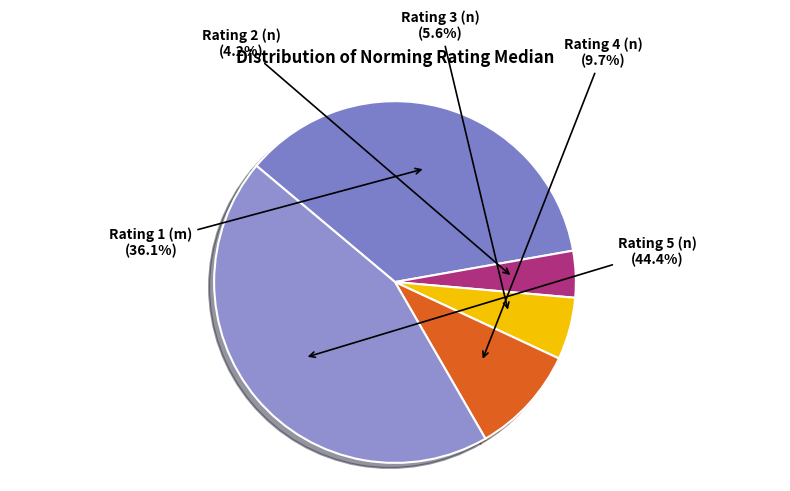

Which has a higher value, Rating 3 (n) or Rating 5 (n)?

Rating 5 (n)